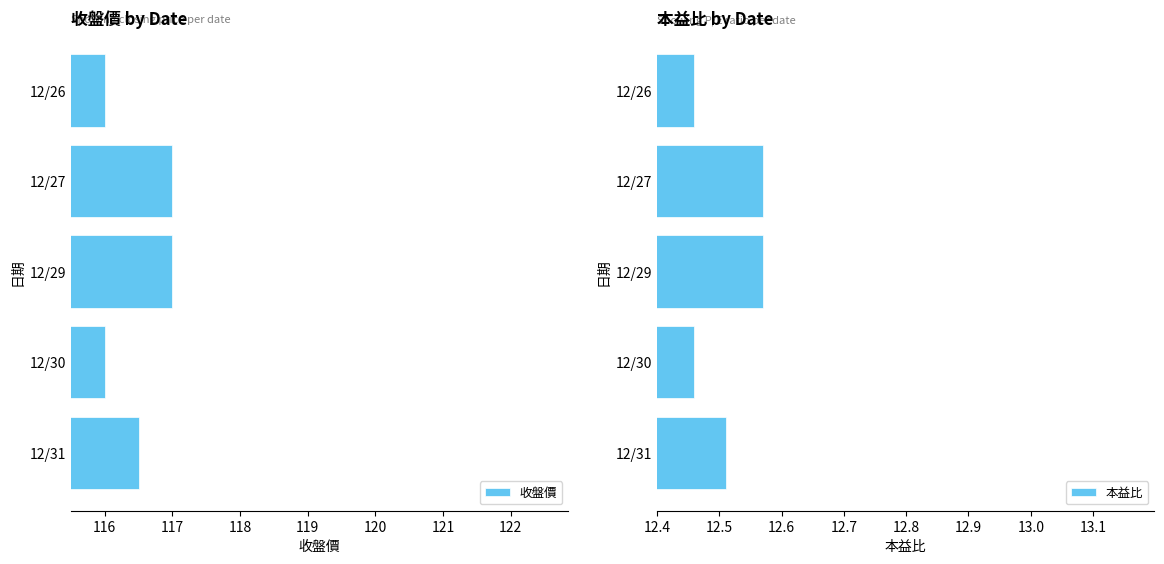

The value of 本益比 at 12/26 is 20.7. True or false?

False